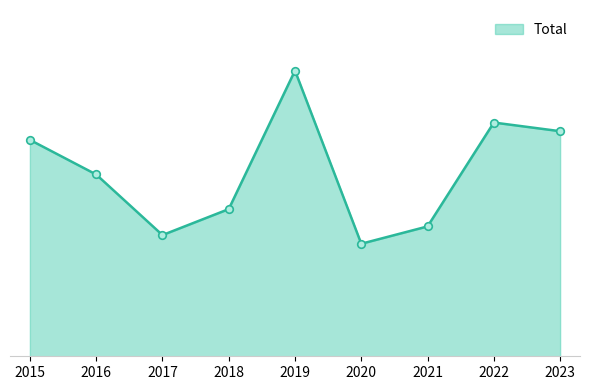

What is the ratio of the value at 2021 to the value at 2016?

0.7